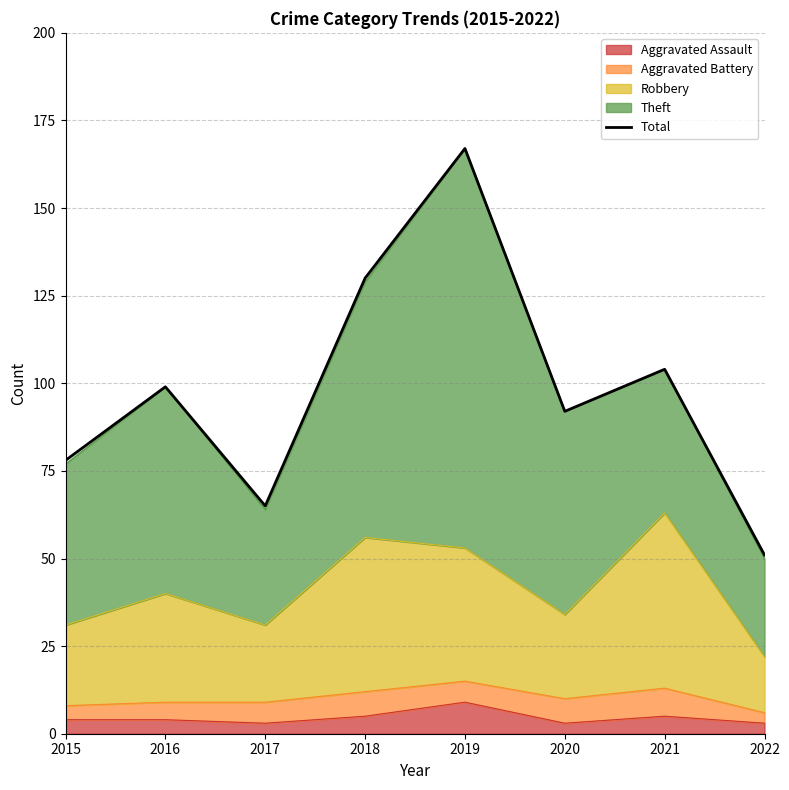

Rank the categories by value from highest to lowest.

2019, 2018, 2021, 2016, 2020, 2015, 2017, 2022